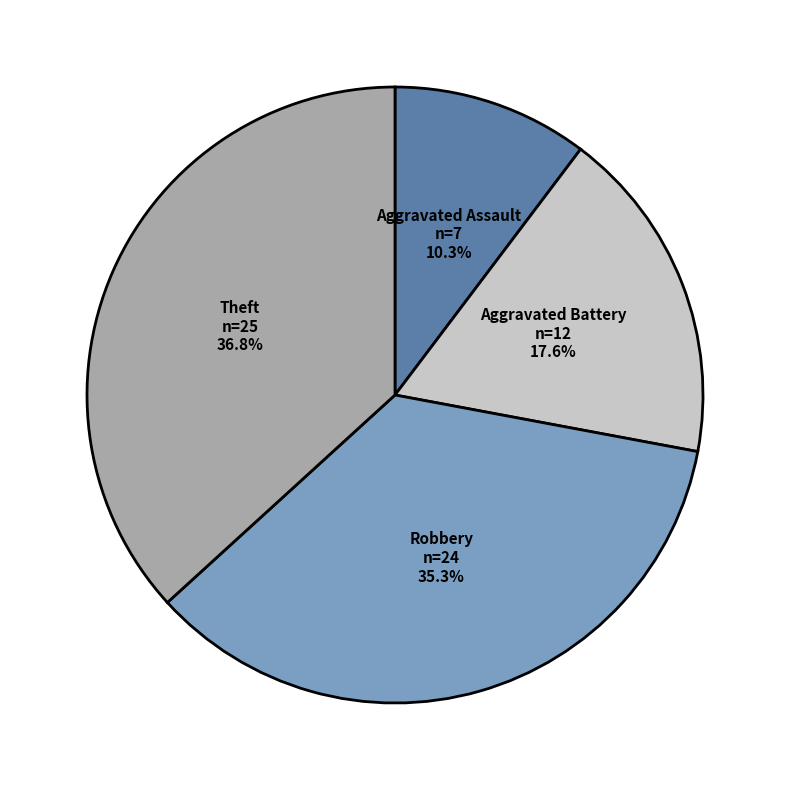

To the nearest percent, what is the average slice percentage?

25%